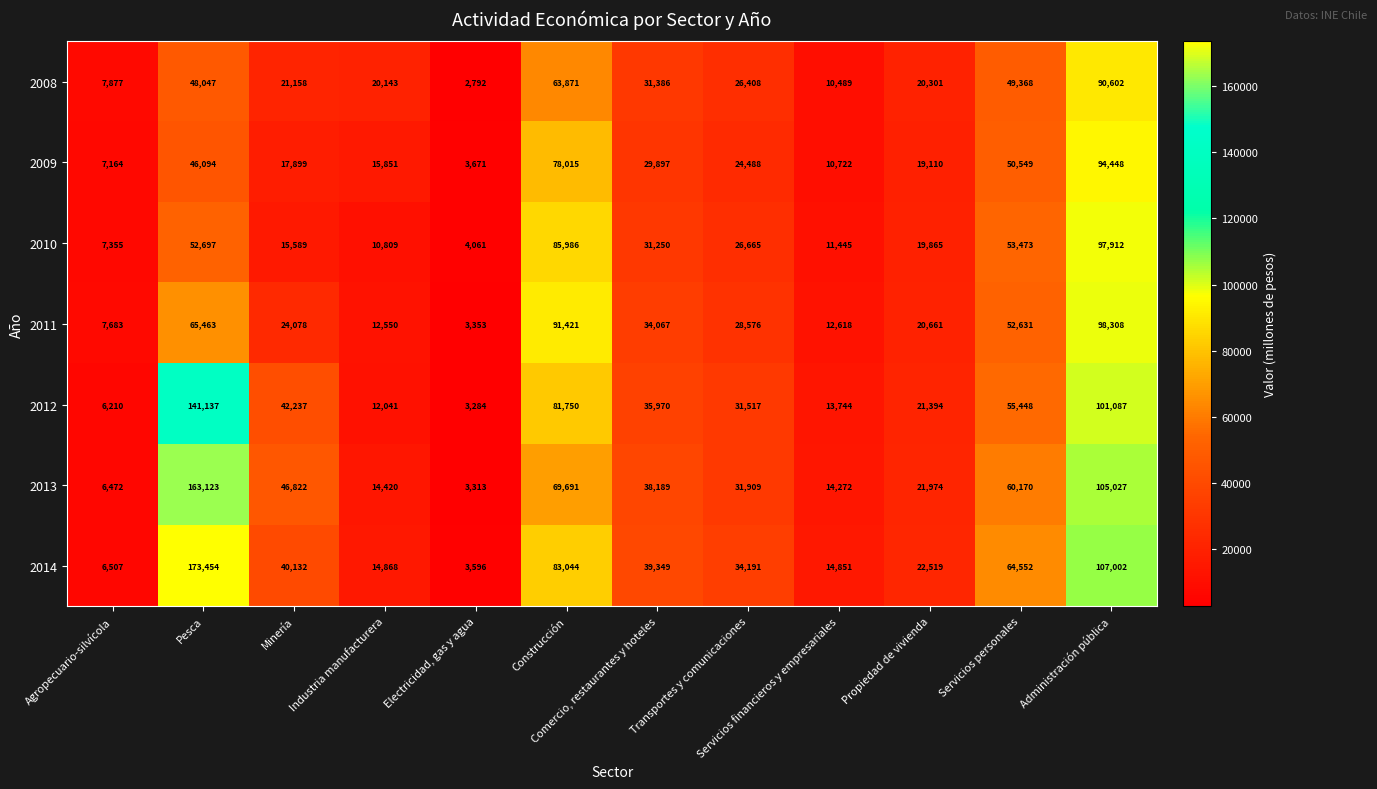

Which series has the largest range (max minus min)?

2014